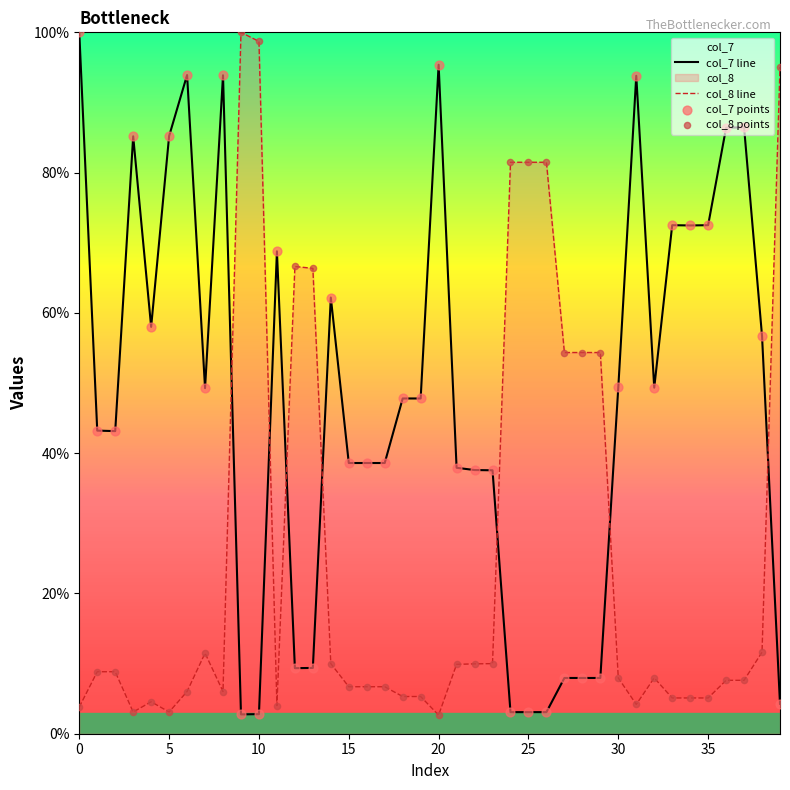

Which series reaches the minimum Y coordinate?

col_8 line